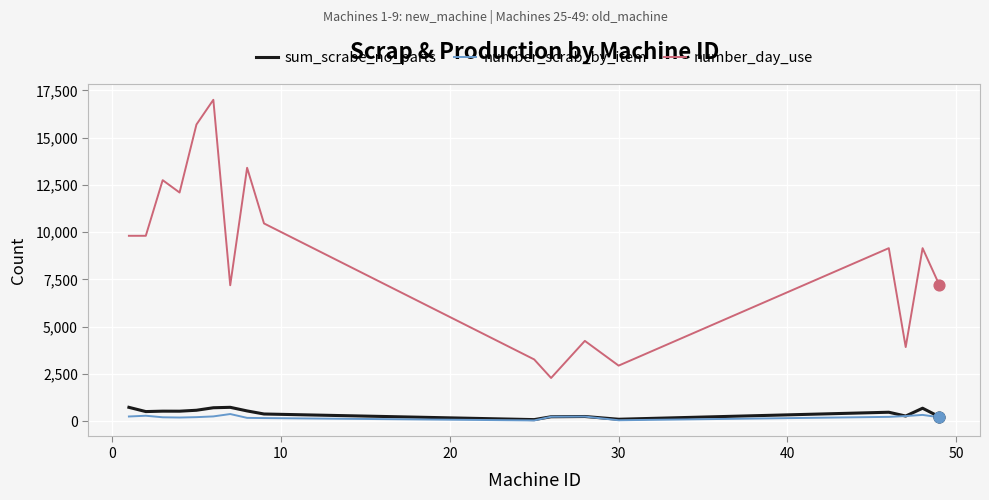

Which series has the widest spread of values?

number_day_use